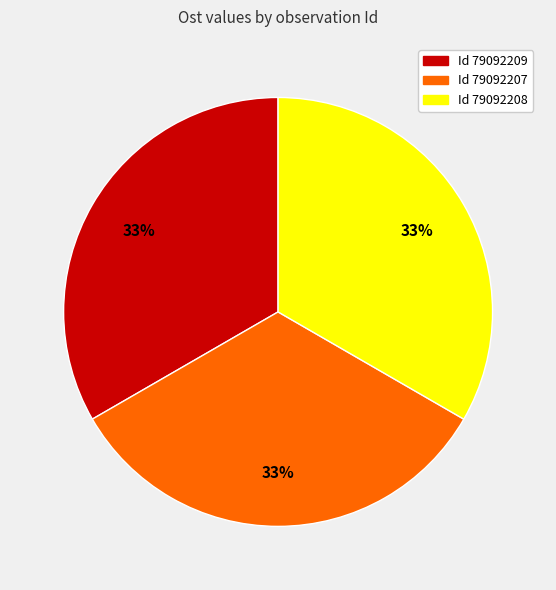

Does any single category account for the majority?

No